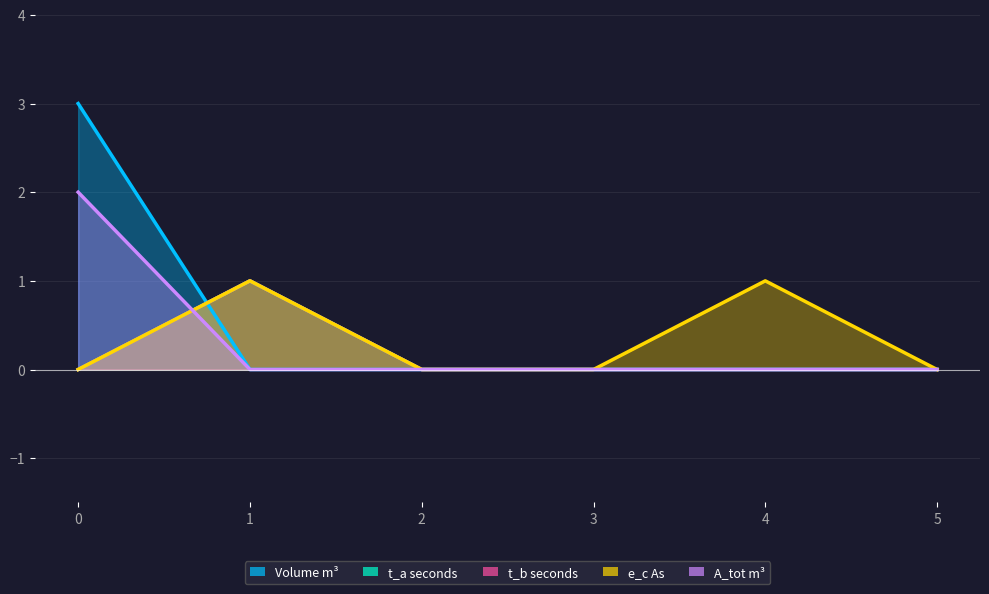

Is it true that e_c_As equals 0 at 3?

True